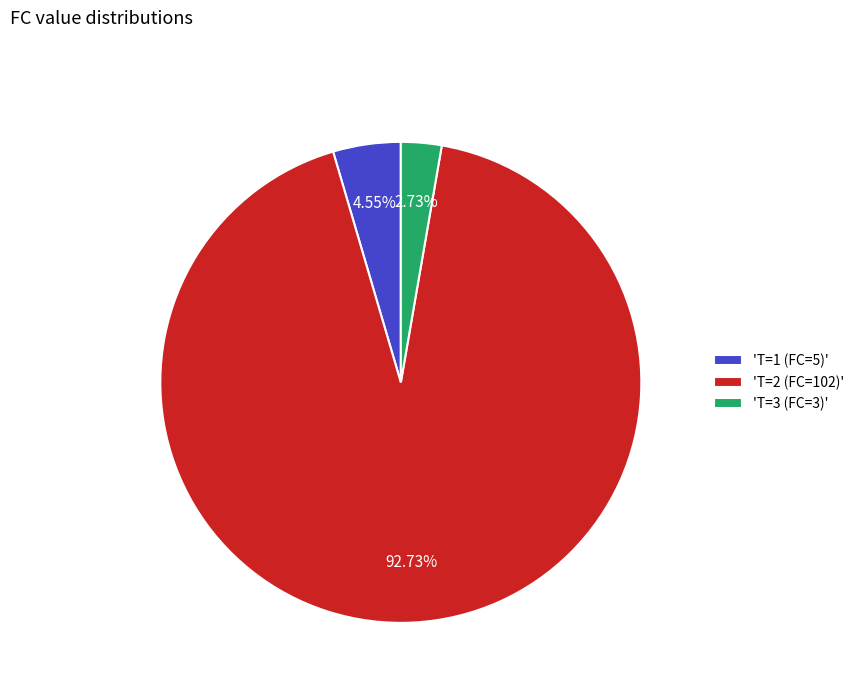

Combined, do 'T=3 (FC=3)' and 'T=1 (FC=5)' account for over 50%?

No